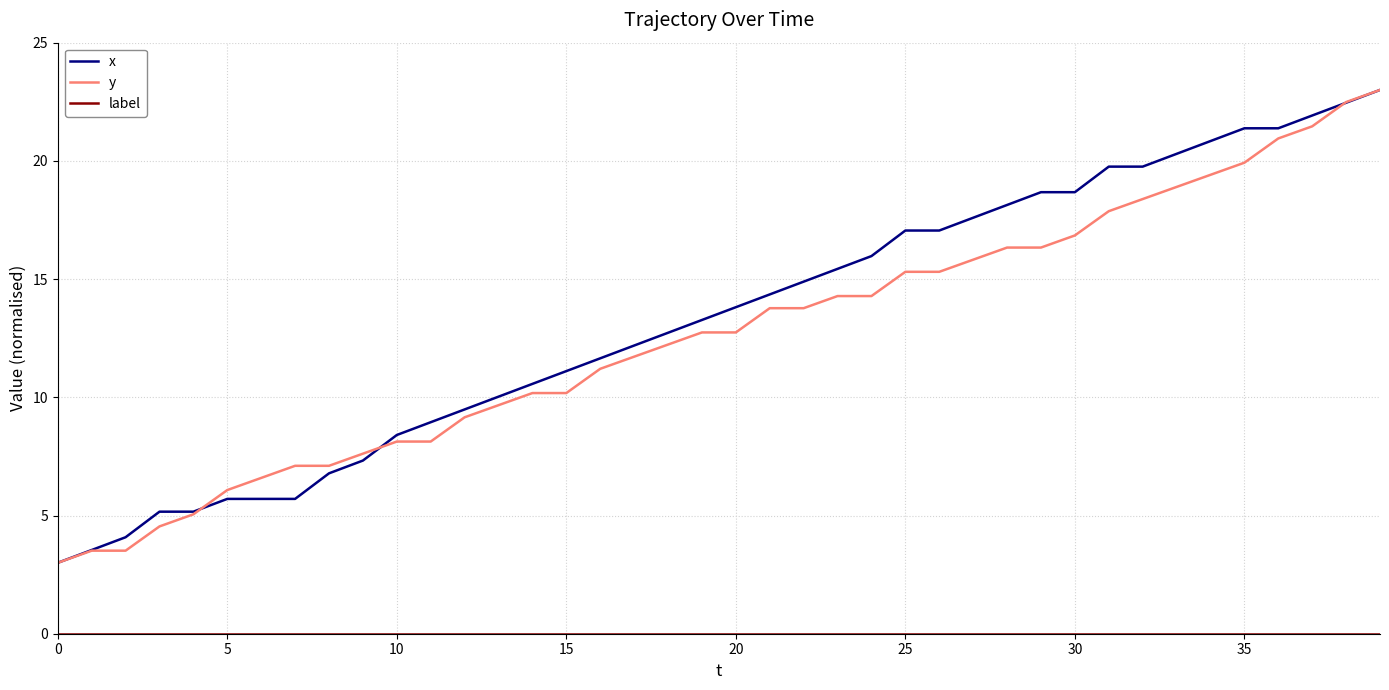

What is the maximum value shown in the chart?

23.0